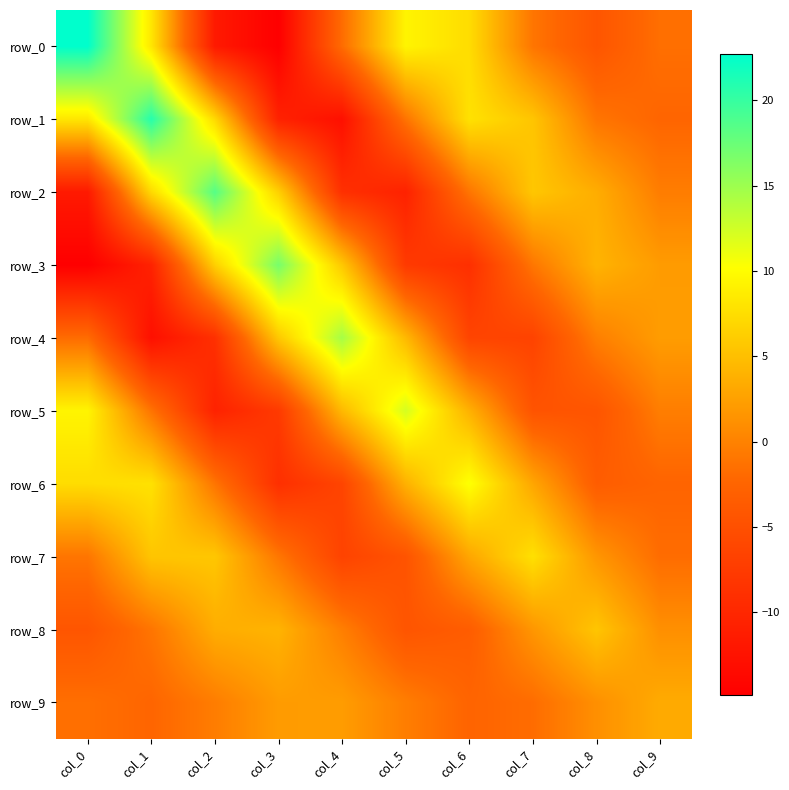

Is it true that row_4 equals 4.5 at col_5?

True